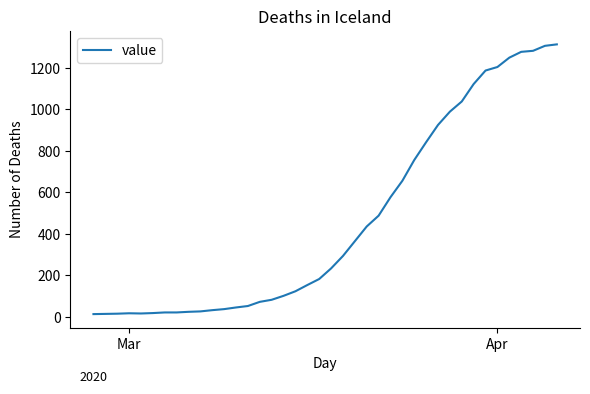

What is the difference between the maximum and minimum values?

1299